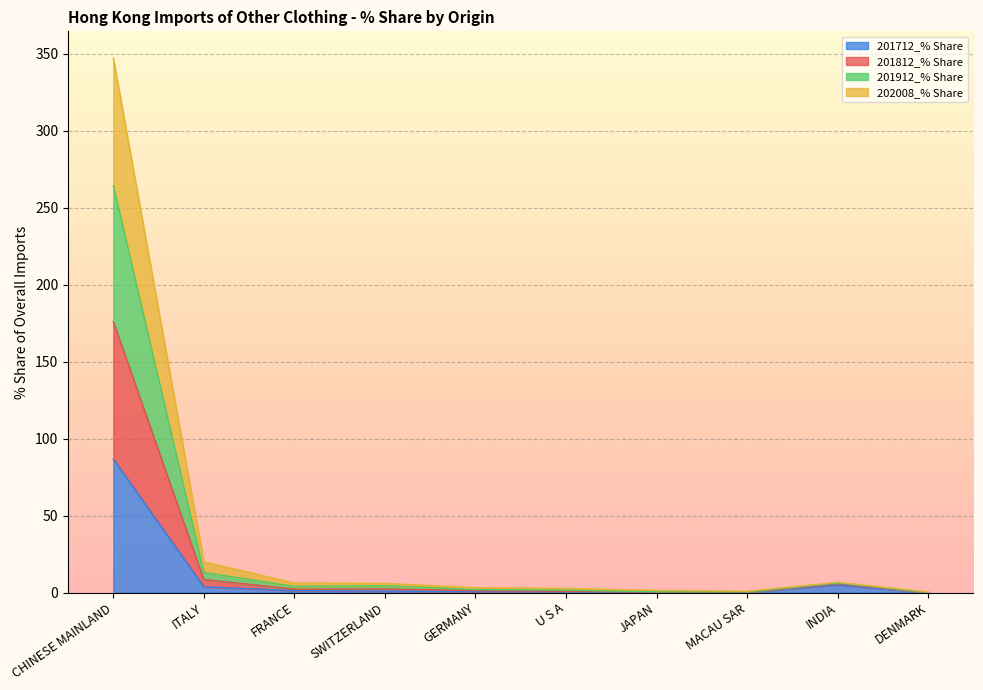

What is the maximum value for 201712_% Share?

86.7